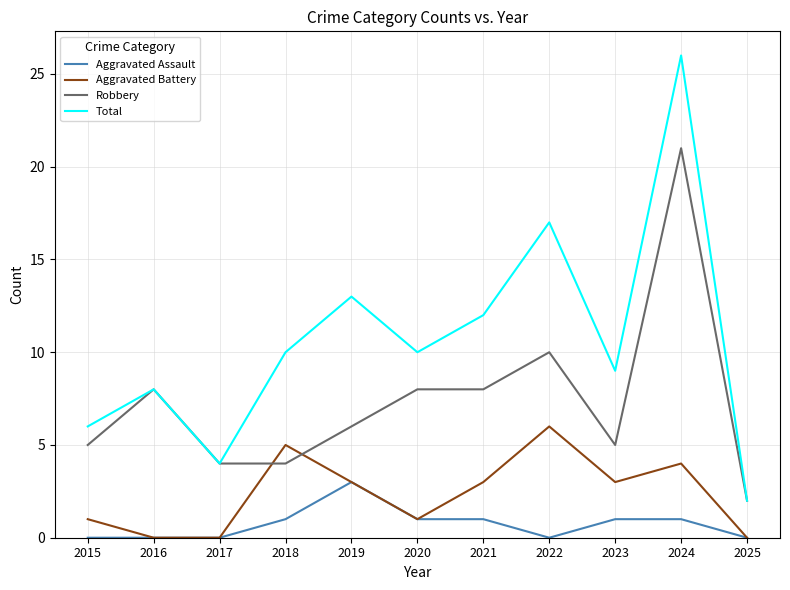

Count the number of categories in the chart.

11